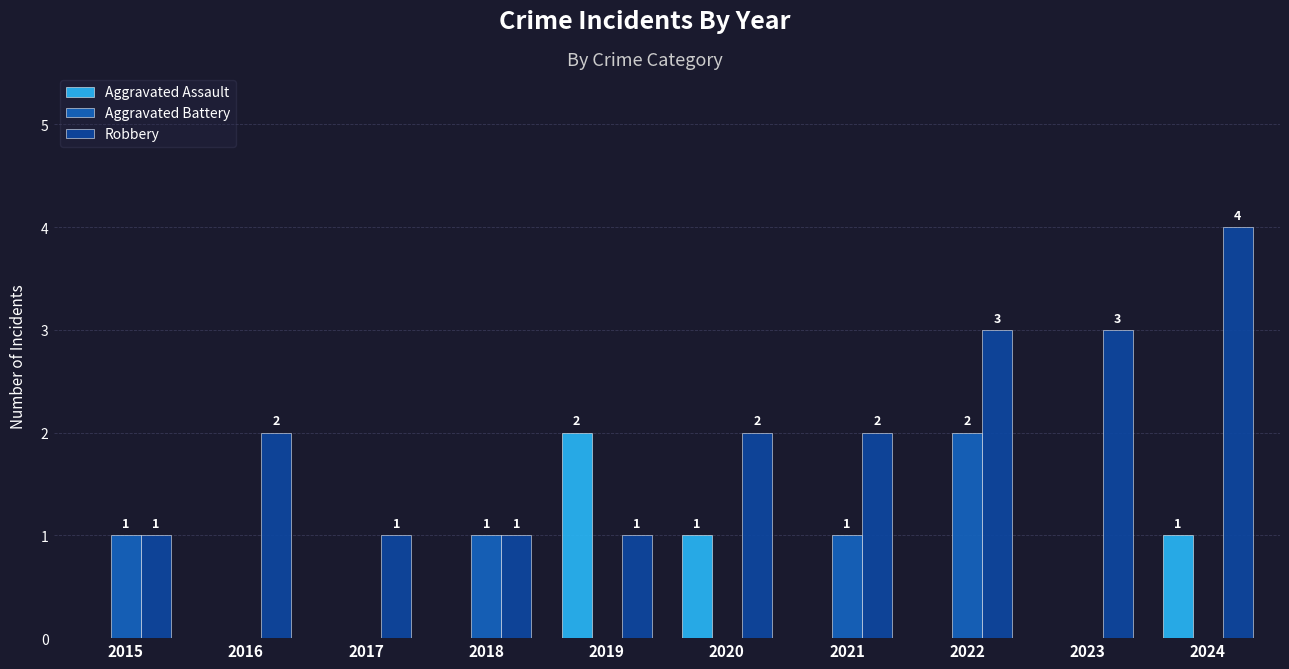

How many Robbery values are between 1 and 3?

9